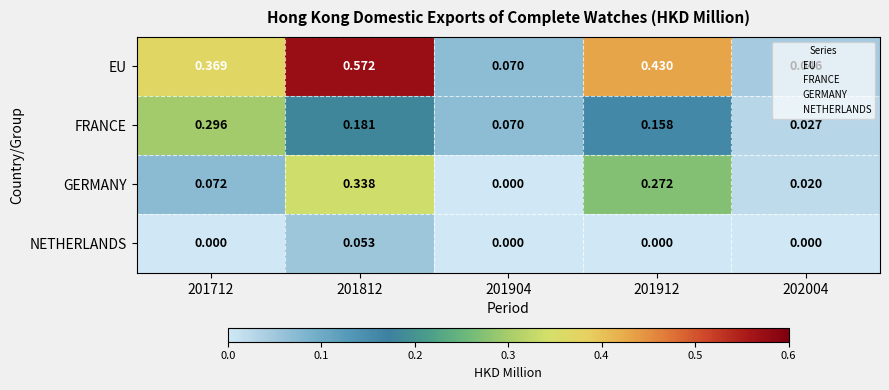

What is the total value across all series at 201912?

0.9